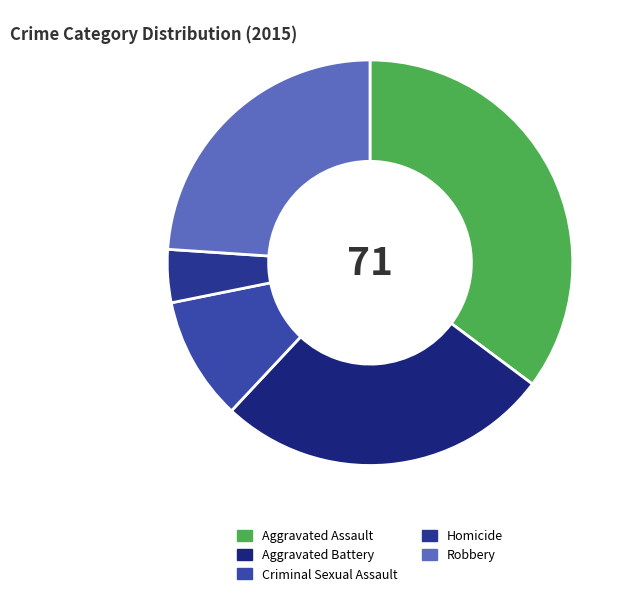

Approximately how many times larger is the value at Robbery compared to Aggravated Assault?

0.7